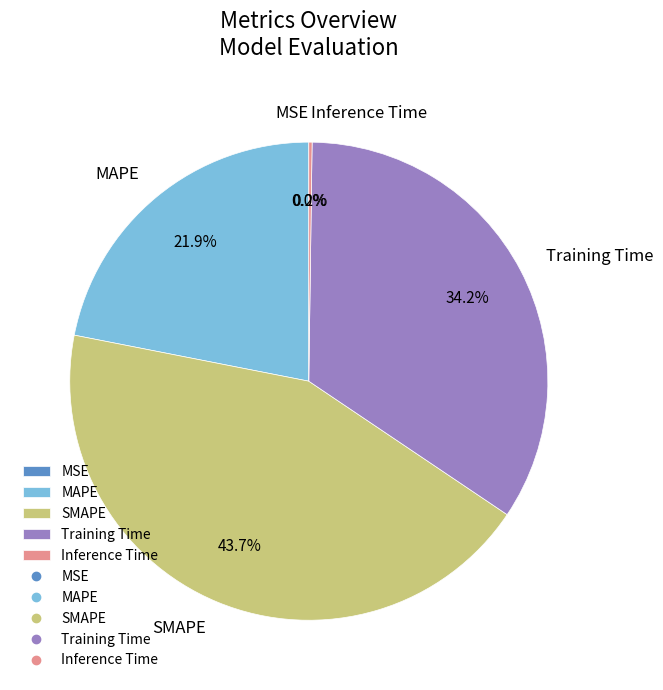

Is it true that Training Time is 34% of the pie?

True